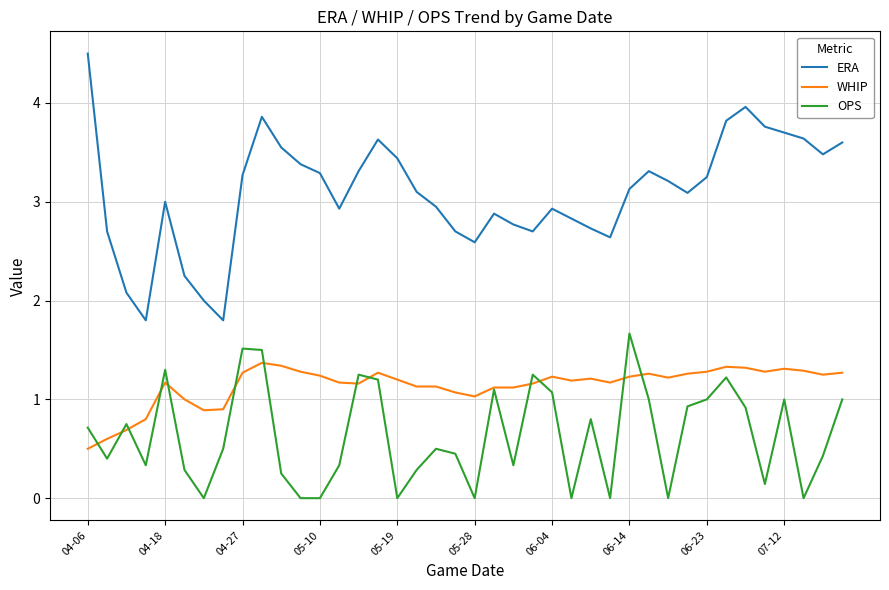

Rank the series by their maximum value, from lowest to highest.

WHIP, OPS, ERA